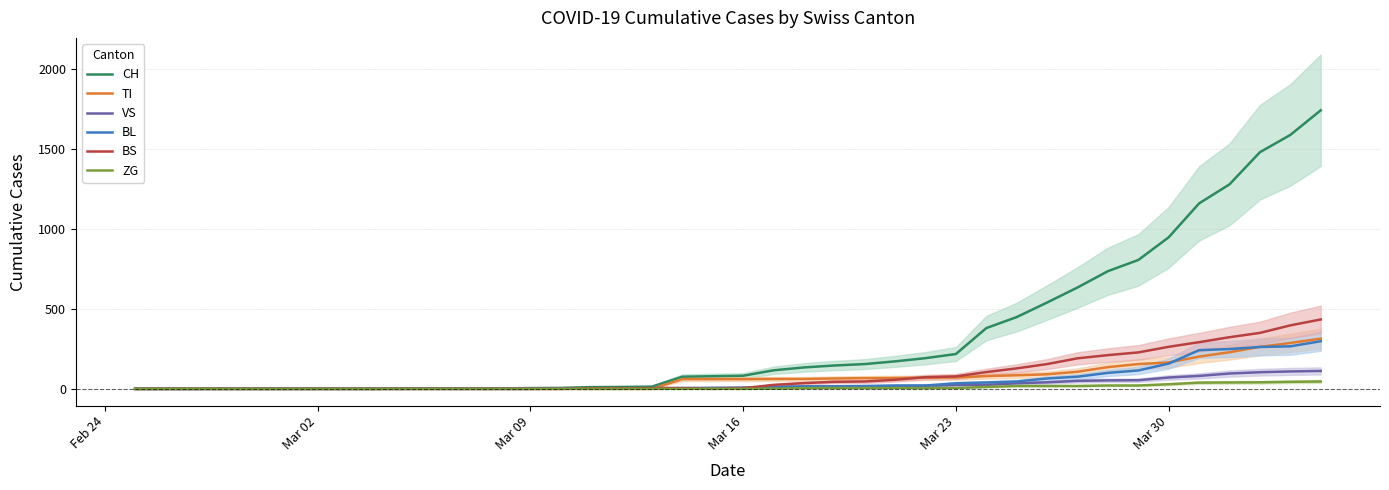

What is the highest value of the BS series?

434